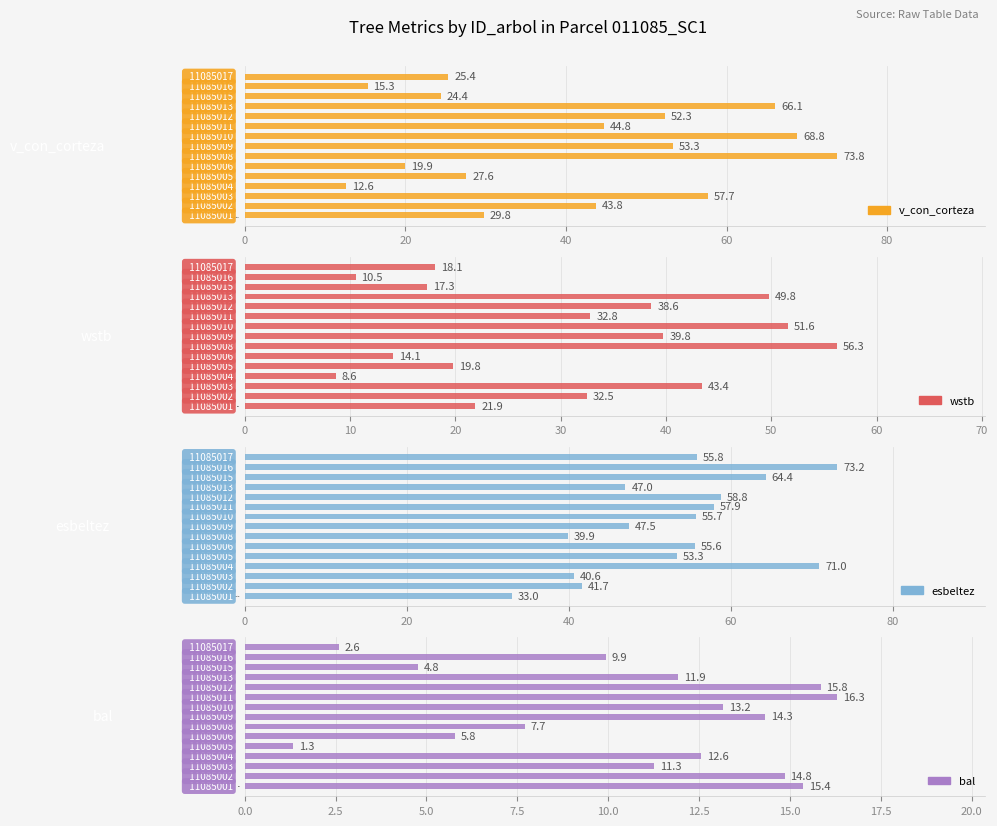

How many data points in wstb are less than 32?

7